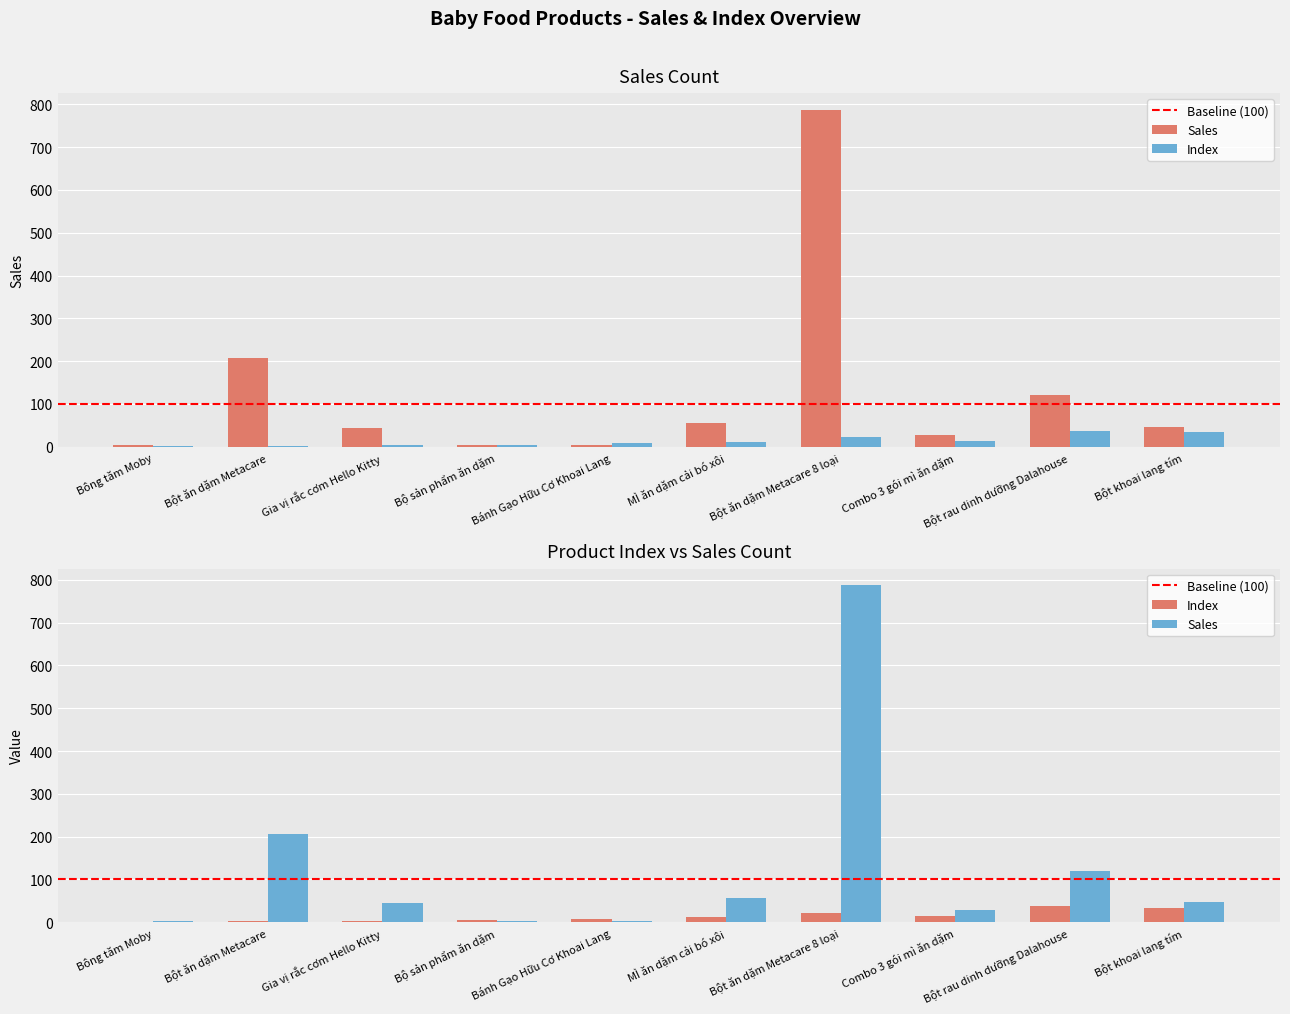

What is the total value across all series at Bột rau dinh dưỡng Dalahouse?

157